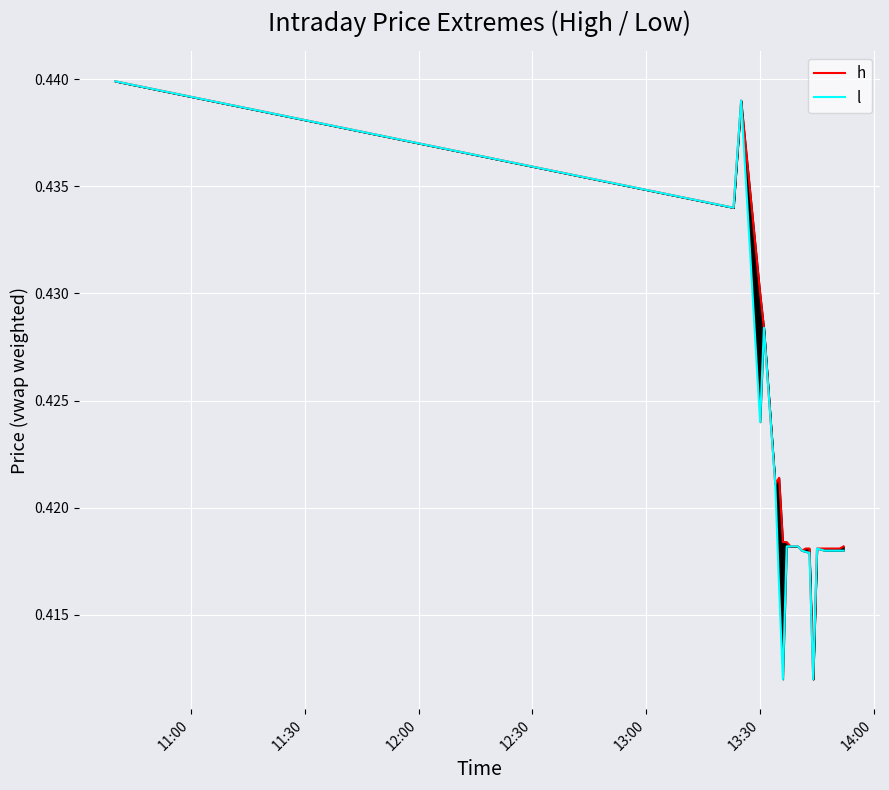

How many series are shown in this chart?

2